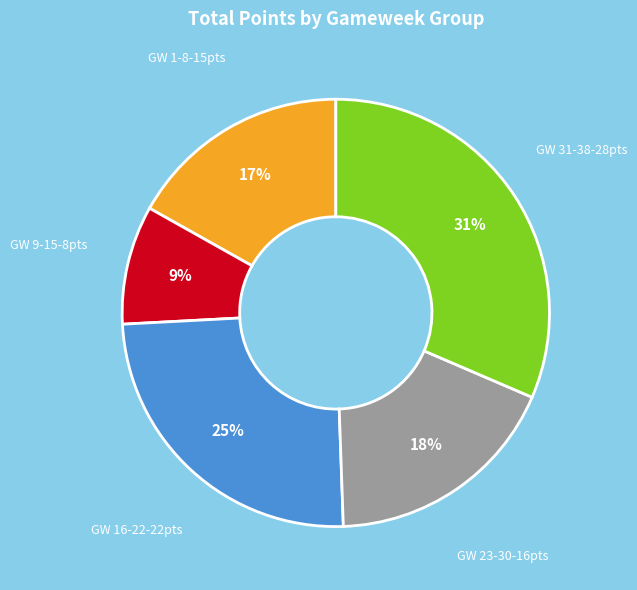

Does any single category account for the majority?

No